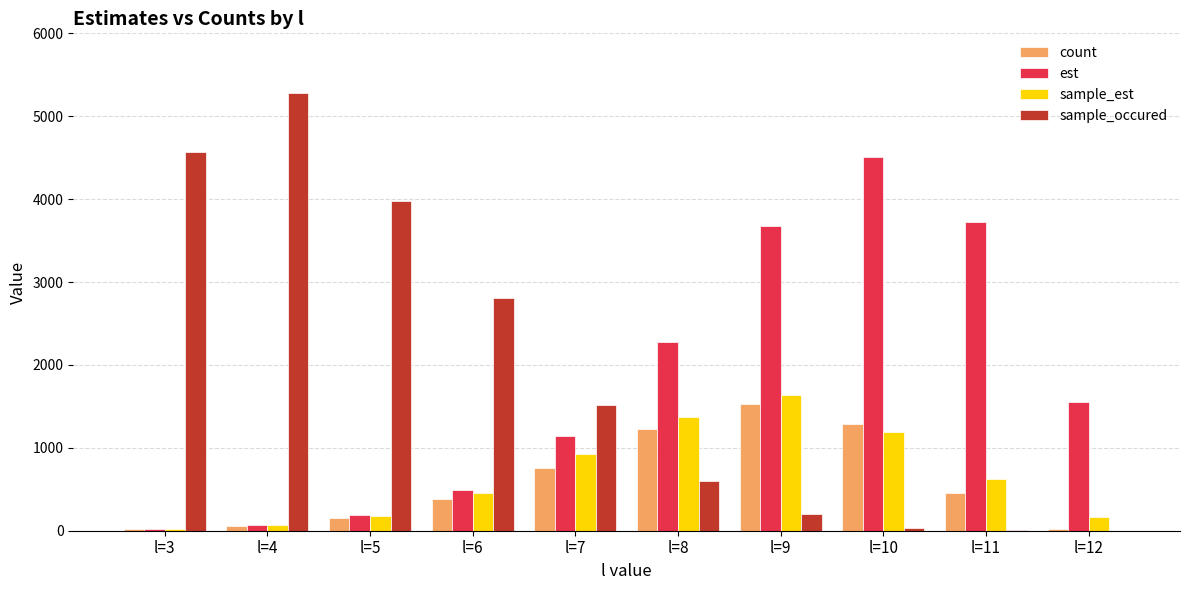

What is the sum of the est values at l=6 and l=10?

4997.7